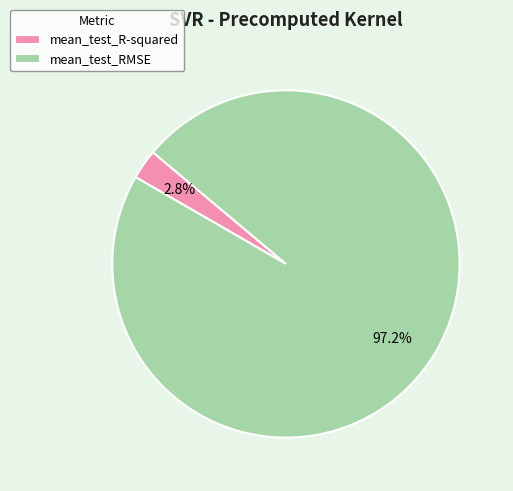

To the nearest percent, what is the difference between the largest and smallest slice percentages?

94%